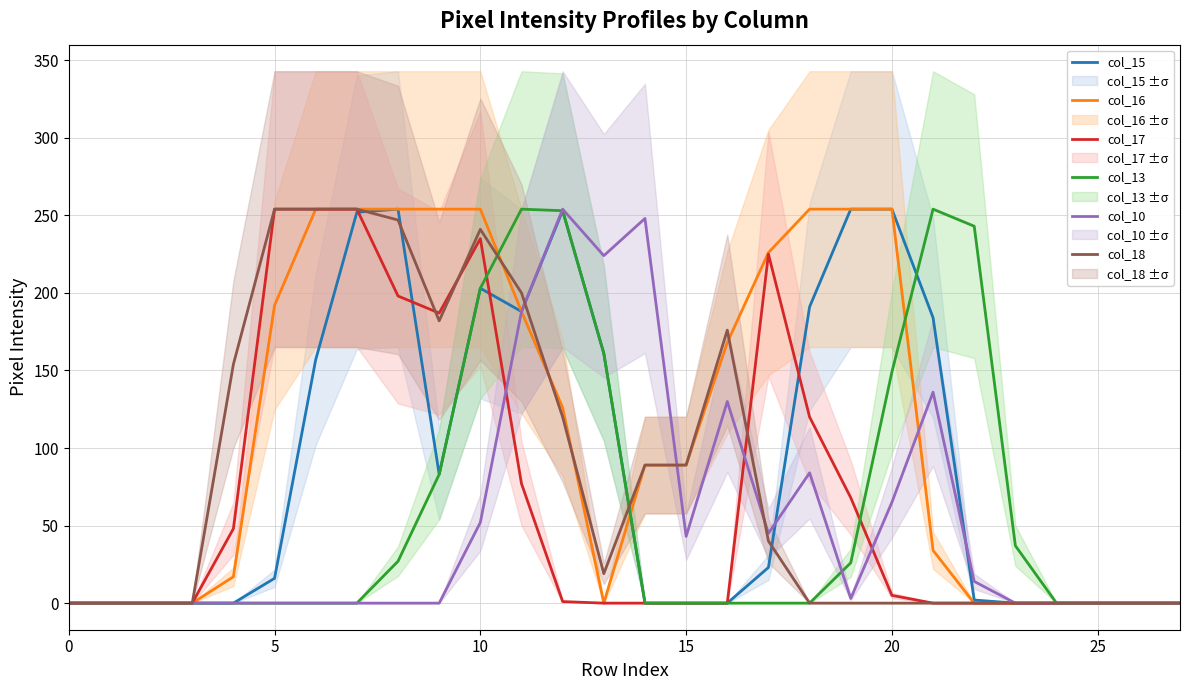

List the series in order of their peak value, lowest first.

col_15, col_16, col_17, col_13, col_10, col_18